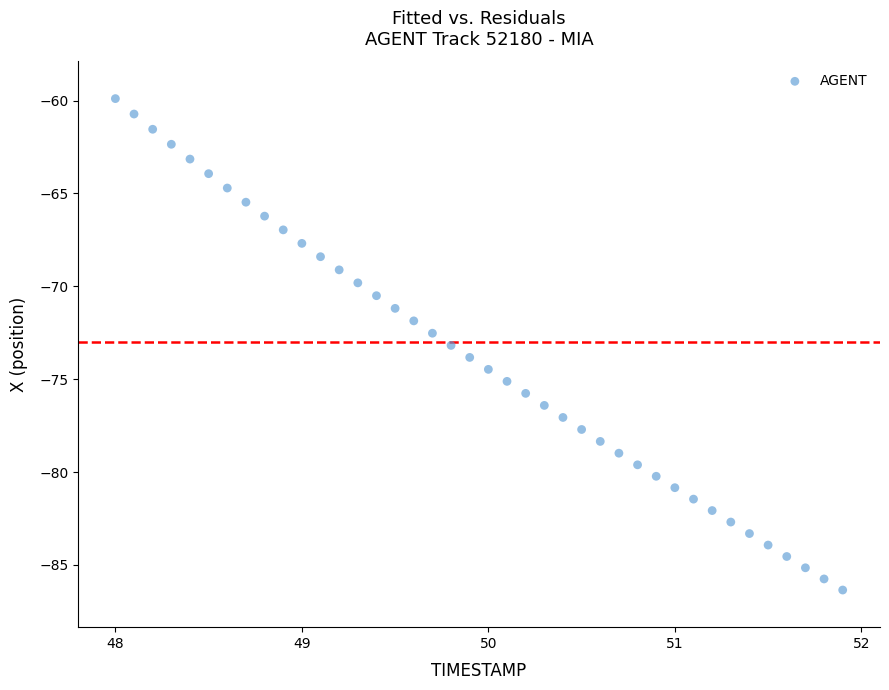

What is the range of Y values (max minus min)?

26.5